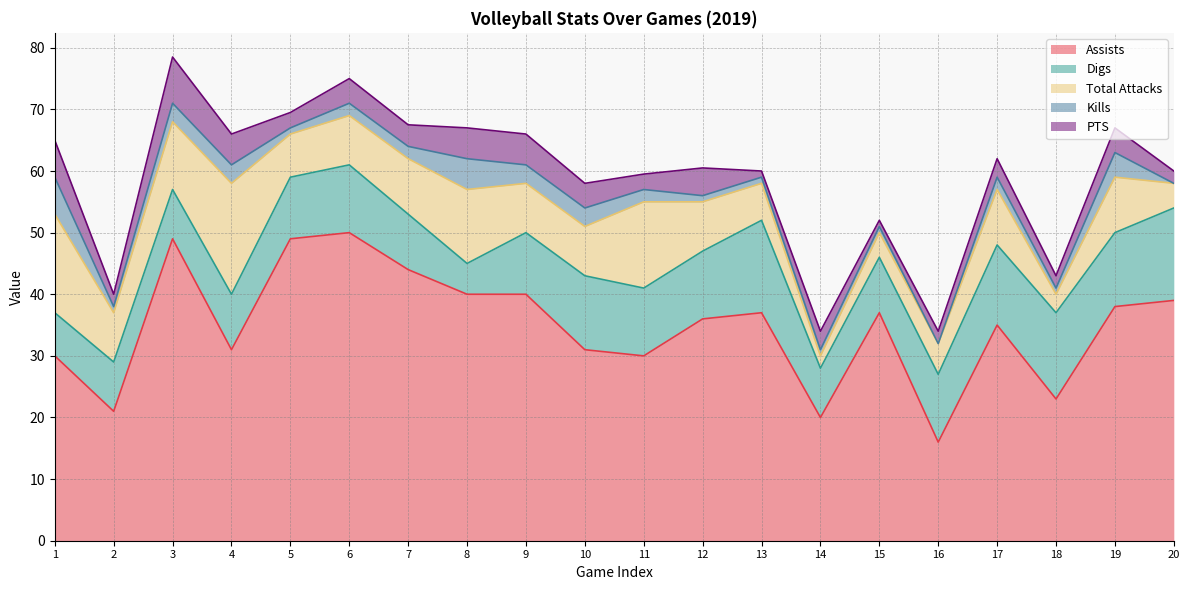

Rank the series by their maximum value, from lowest to highest.

Kills, PTS, Digs, Total Attacks, Assists